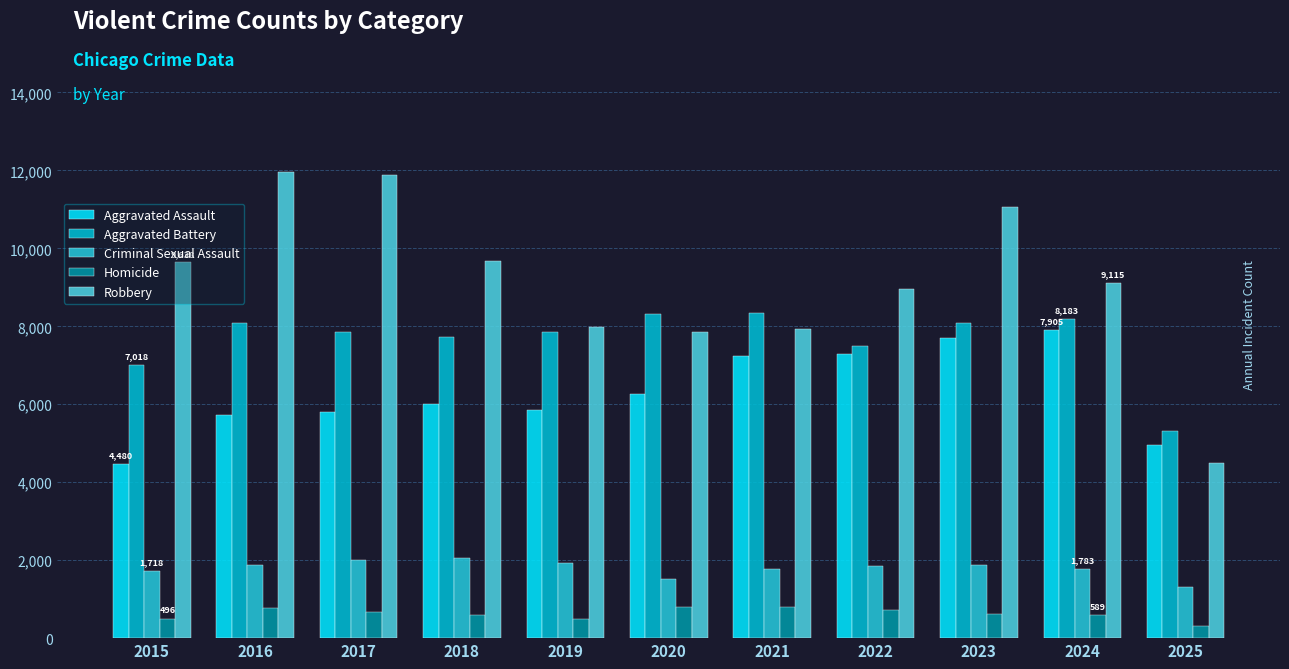

Between 2022 and 2019, which is larger?

2022